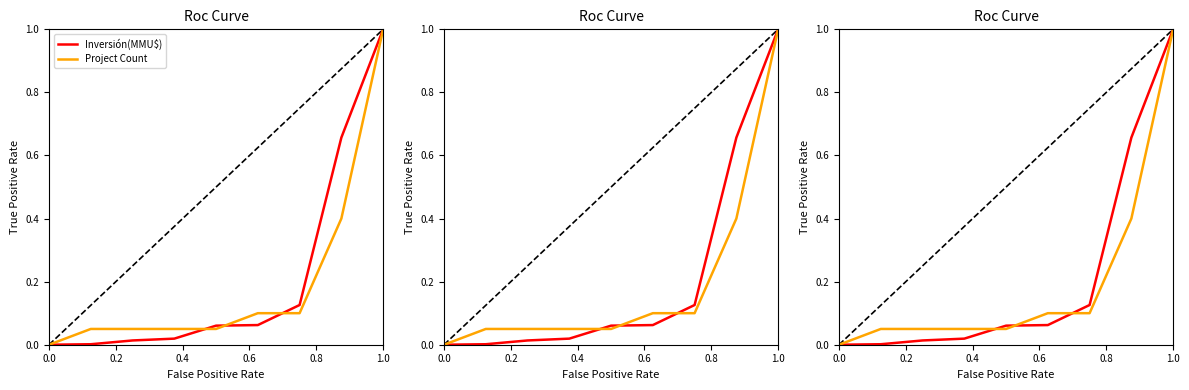

How many positive values does the Inversión(MMU$) series have?

8